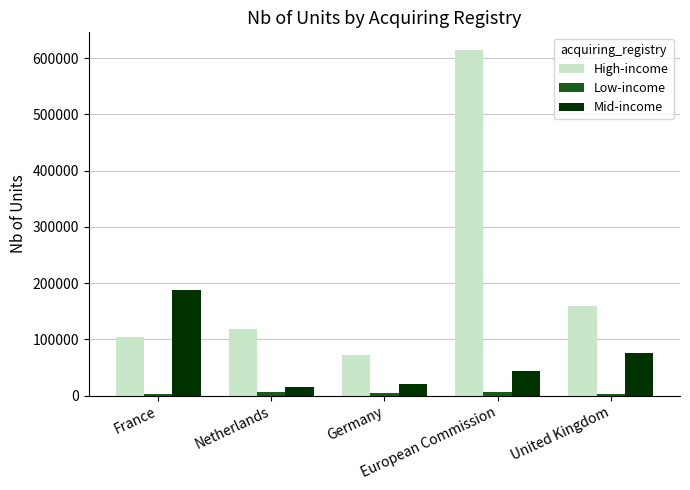

What is the label of the 2nd bar from the left?

Netherlands